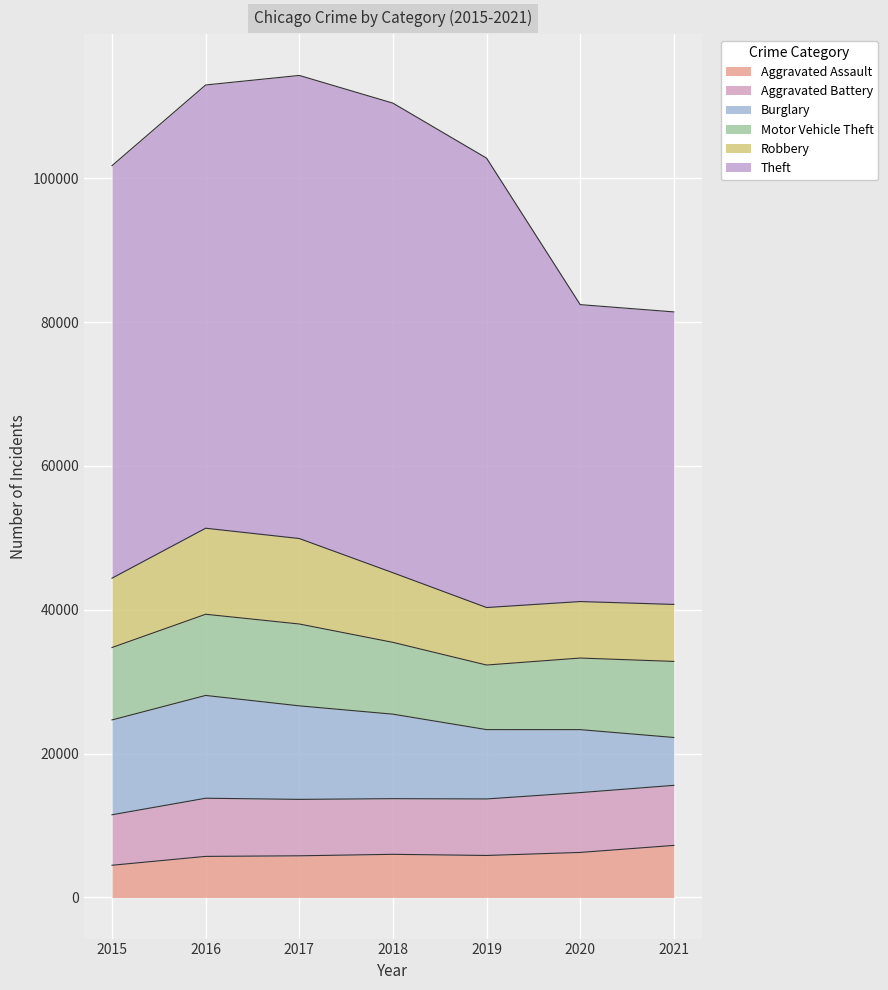

What is the minimum value shown in the chart?

4480